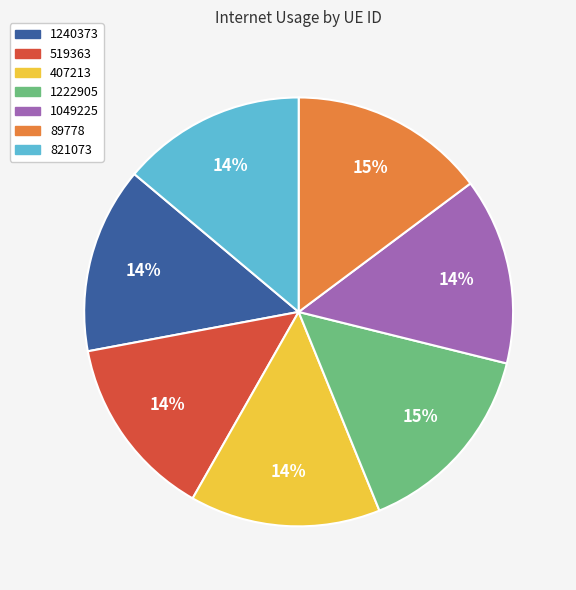

To the nearest percent, what is the combined percentage of 407213 and 1240373?

28%